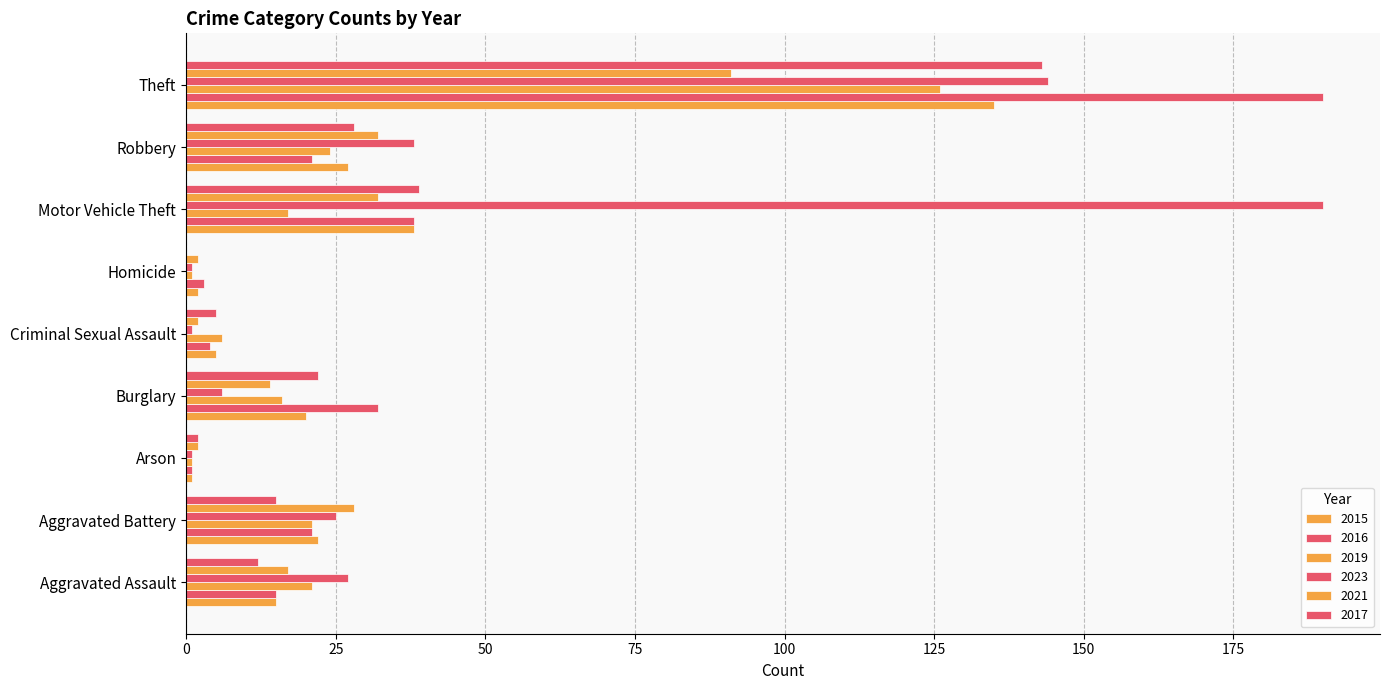

Rank the series at Criminal Sexual Assault from highest to lowest value.

2019, 2015, 2017, 2016, 2021, 2023